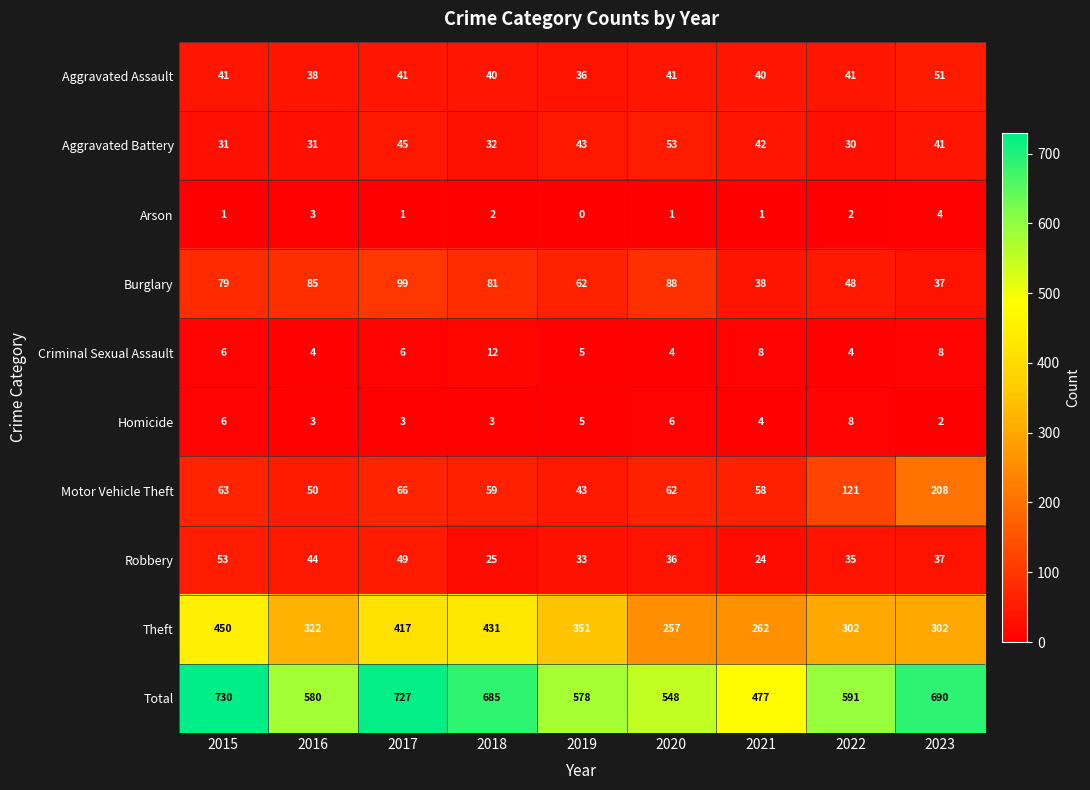

What is the approximate value of Arson at 2023?

4